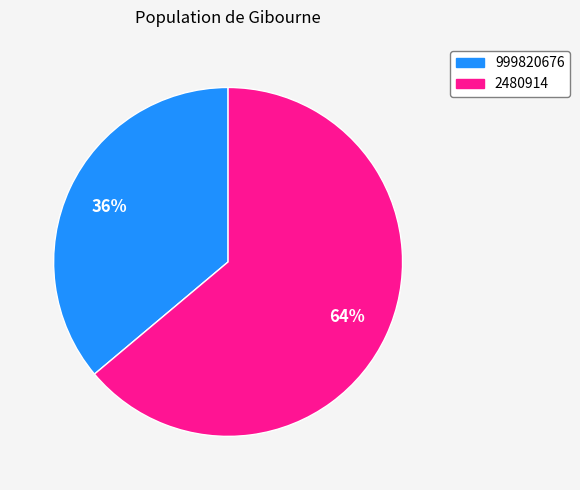

Is it true that 999820676 is 25% of the pie?

False